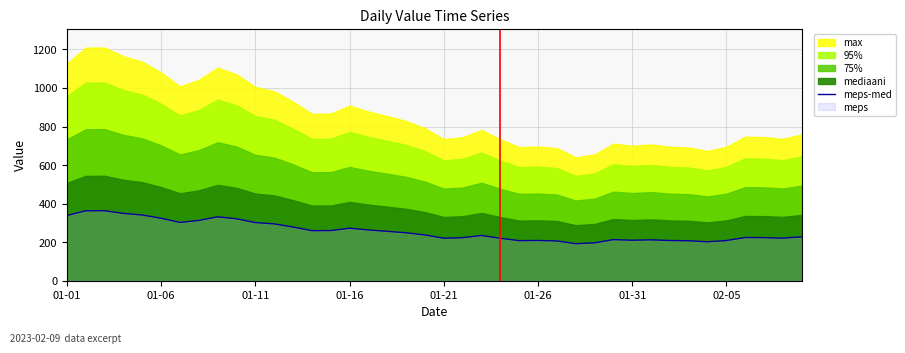

Does the chart display data point markers on the line(s)?

No